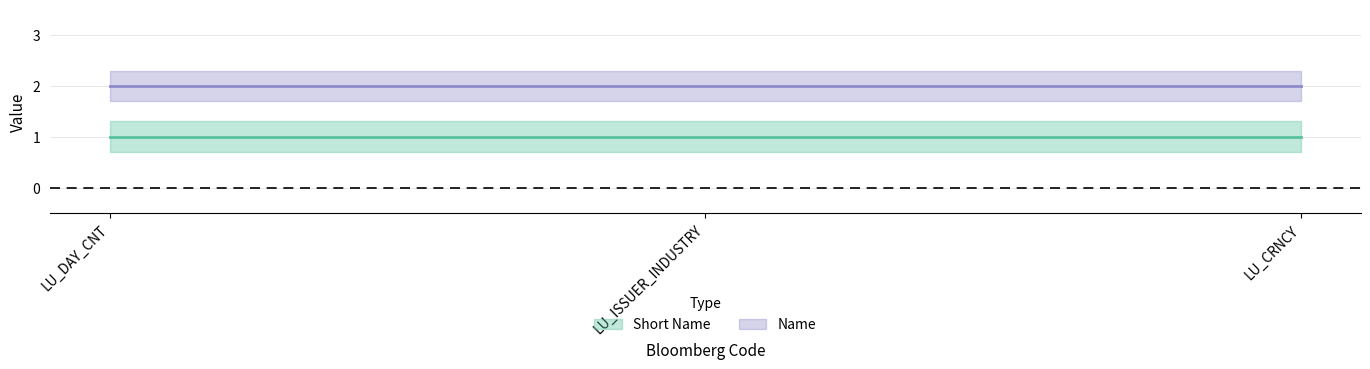

What are all the series names shown in the legend?

Short Name, Name